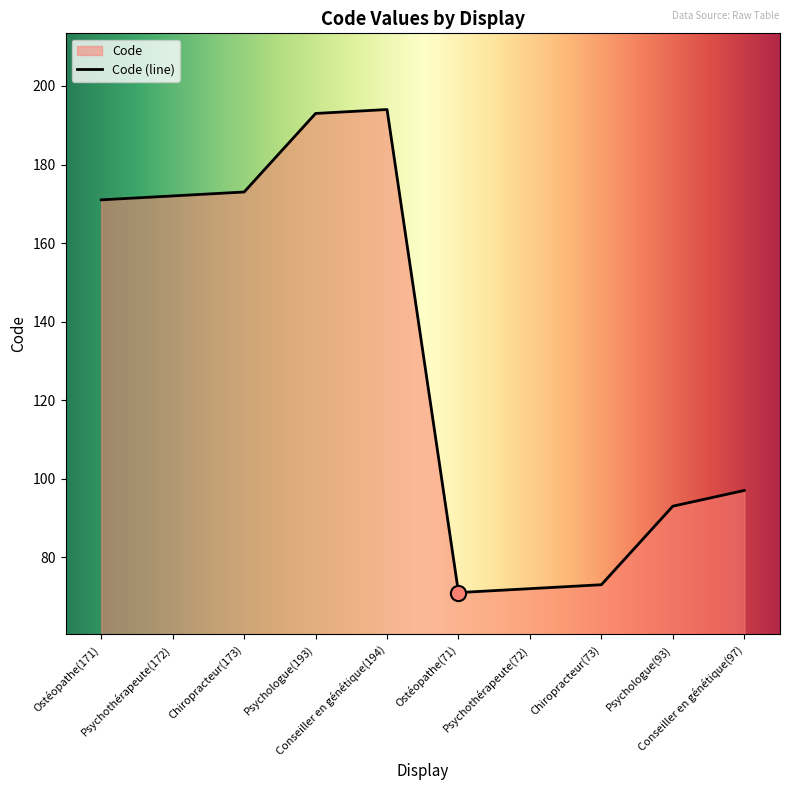

Approximately how many times larger is the value at Ostéopathe(71) compared to Conseiller en génétique(194)?

0.4